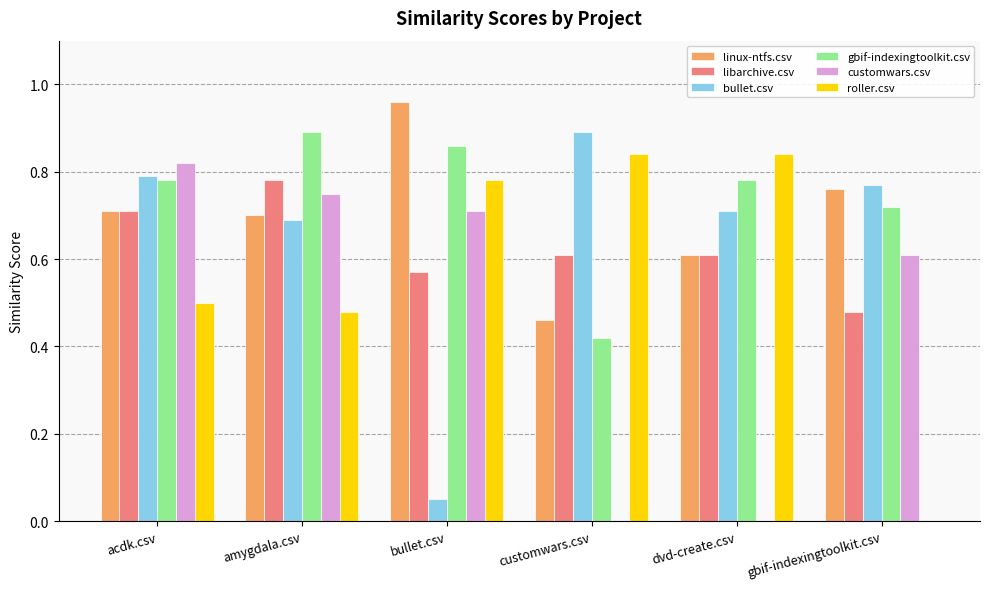

What are all the series names shown in the legend?

linux-ntfs.csv, libarchive.csv, bullet.csv, gbif-indexingtoolkit.csv, customwars.csv, roller.csv